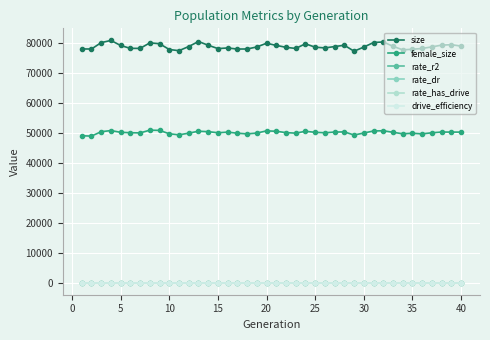

Is this an area chart (filled region under the line)?

No